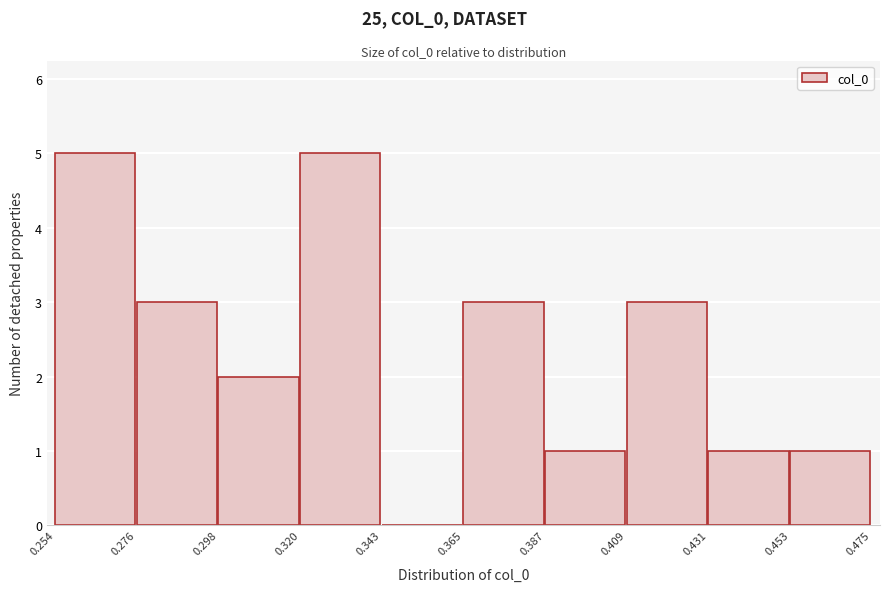

Reading left to right, transcribe this chart: for each bar, give the range it covers on the x-axis and its height. The values are not printed on the chart, so give them approximately, as read against the axis.

0.254 to 0.276: 5
0.276 to 0.298: 3
0.298 to 0.320: 2
0.320 to 0.343: 5
0.343 to 0.365: 0
0.365 to 0.387: 3
0.387 to 0.409: 1
0.409 to 0.431: 3
0.431 to 0.453: 1
0.453 to 0.475: 1